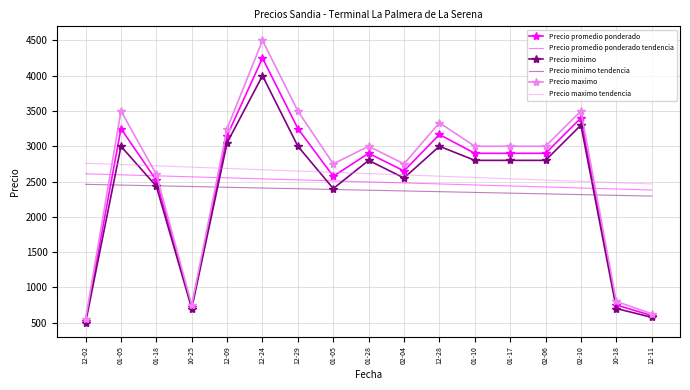

What is the label of the 6th point from the left?

12-24